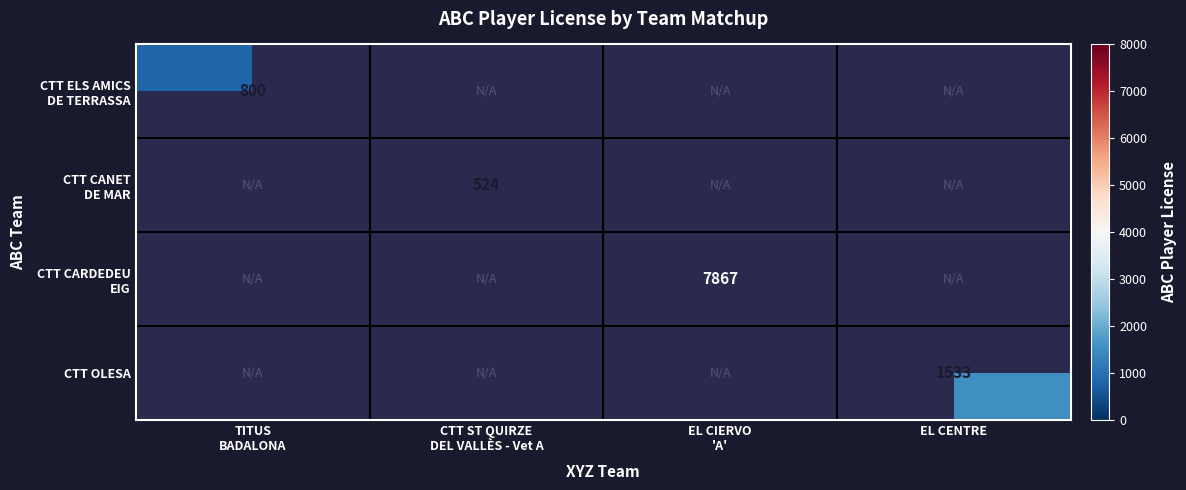

List the labels in order of CTT CANET DE MAR value, smallest first.

TITUS BADALONA, CTT ST QUIRZE DEL VALLÈS - Vet A, EL CIERVO 'A', EL CENTRE